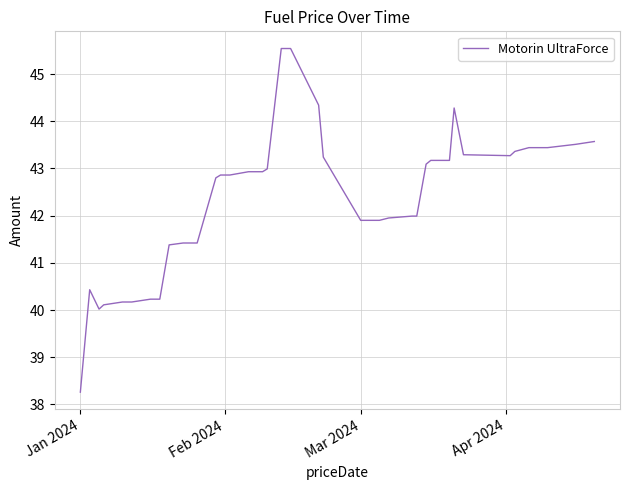

What is the maximum value shown in the chart?

45.5